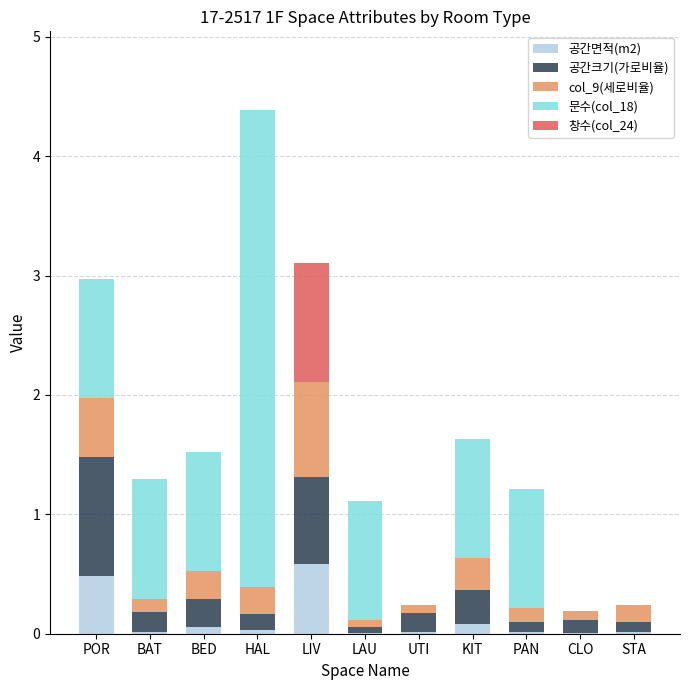

What is the highest value of the 공간면적(m2) series?

0.6